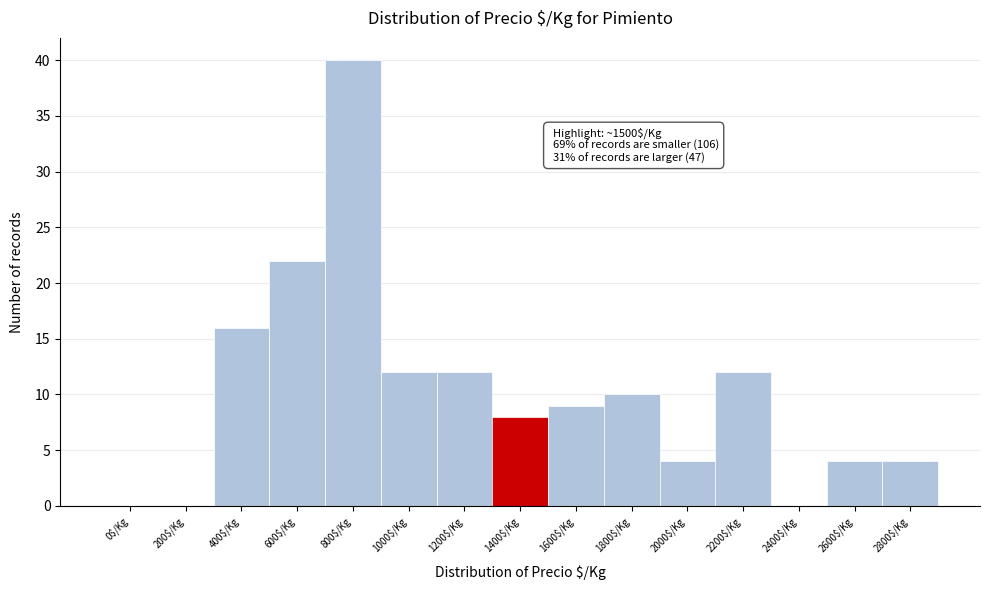

What is the greatest value displayed?

40